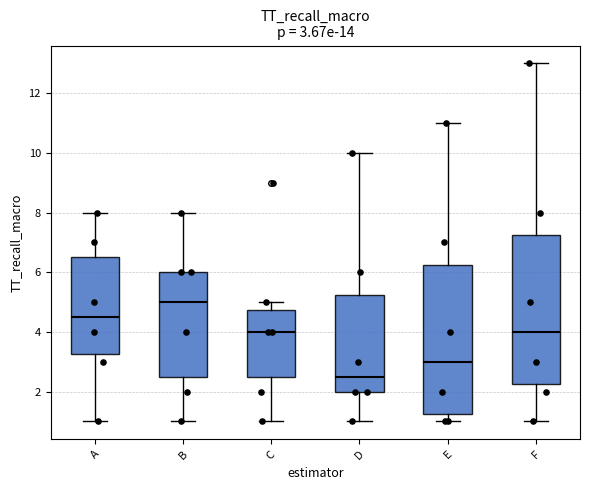

Which box's median line is the highest?

B